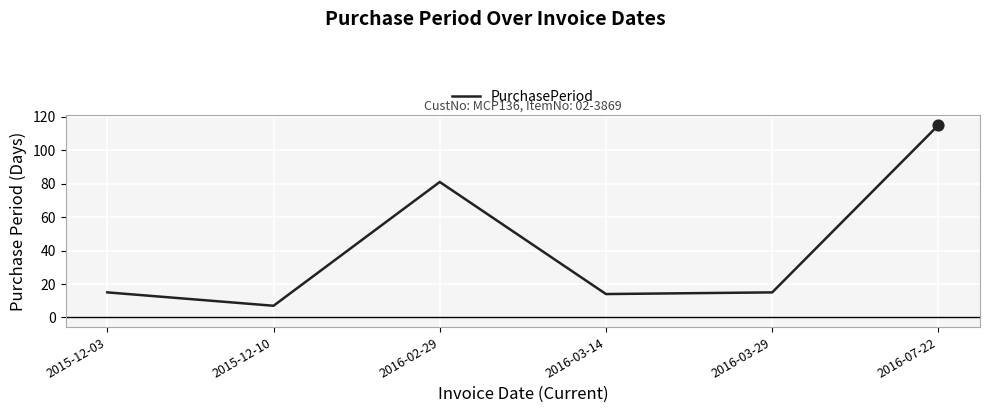

What is the ratio of the value at 2016-02-29 to the value at 2016-03-14?

5.8